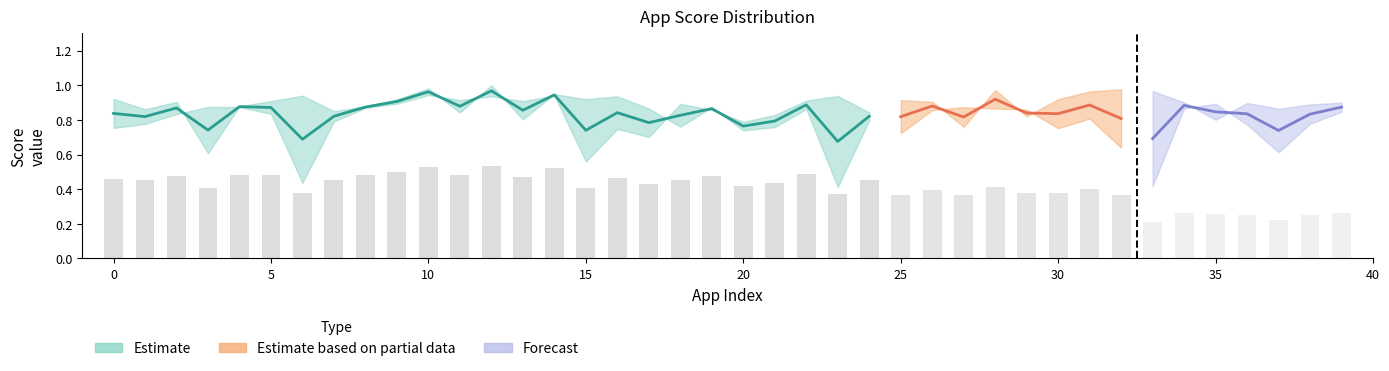

At which category is the sum across all series the highest?

12